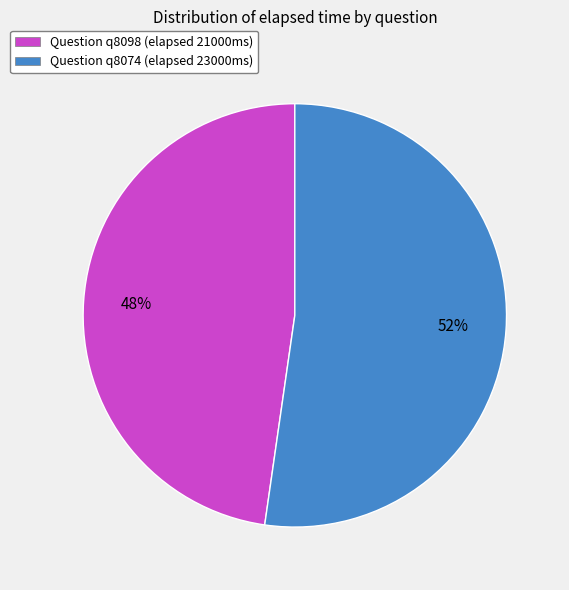

Do Question q8074 (elapsed 23000ms) and Question q8098 (elapsed 21000ms) together represent more than half of the pie?

Yes